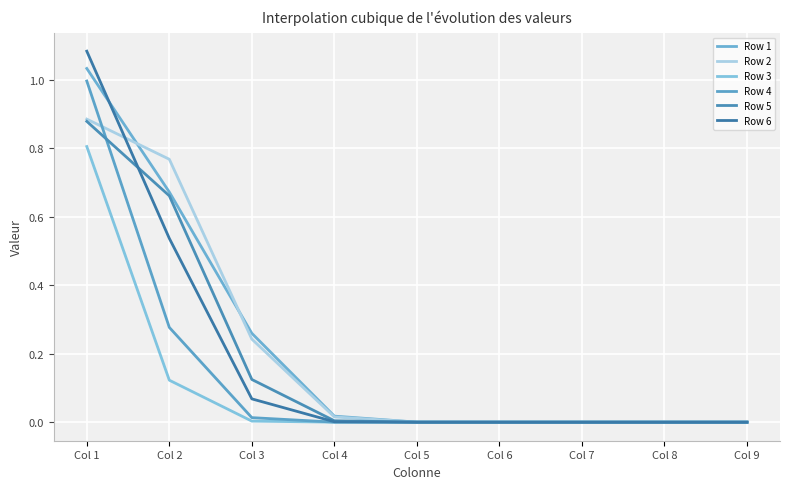

What is the average value of the Row 1 series?

0.2